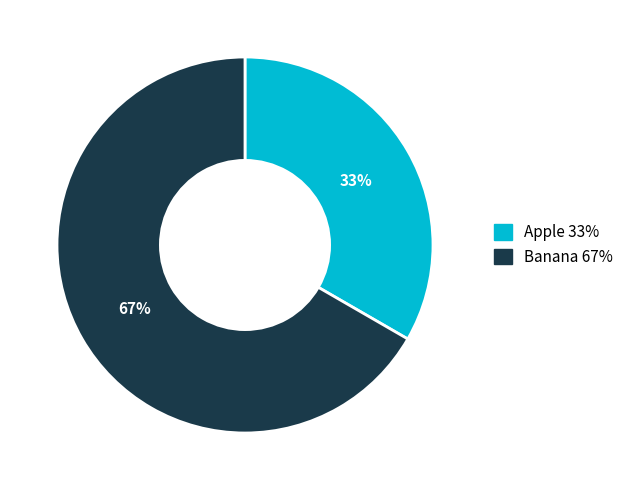

What is the largest slice in the pie chart?

Banana